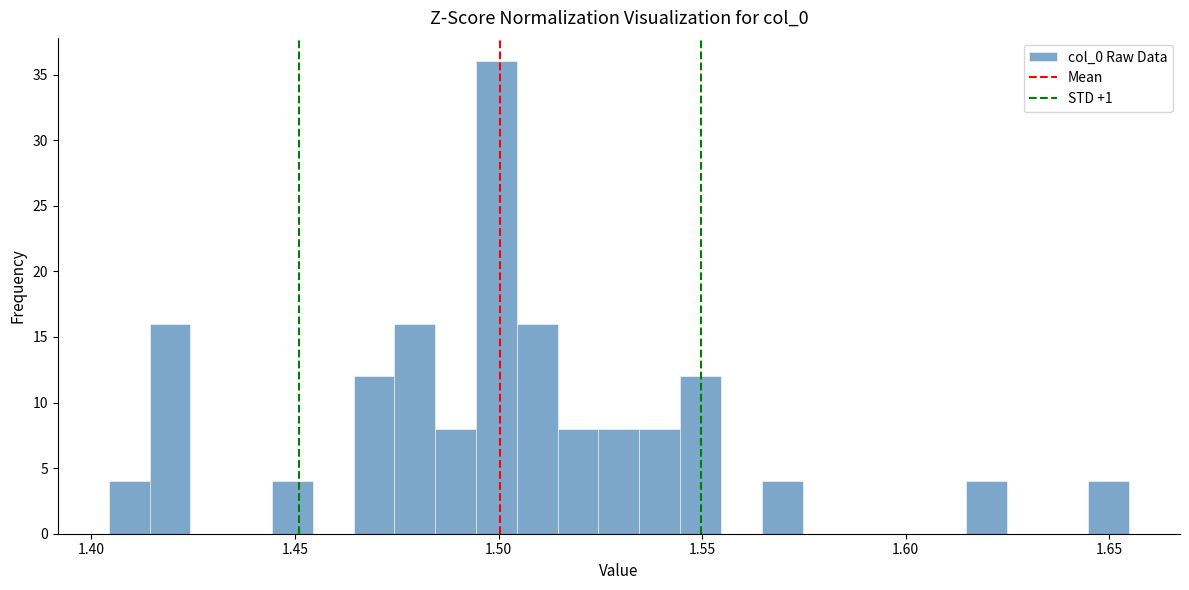

Read against the x-axis, roughly where is the centre of the tallest bar?

1.500